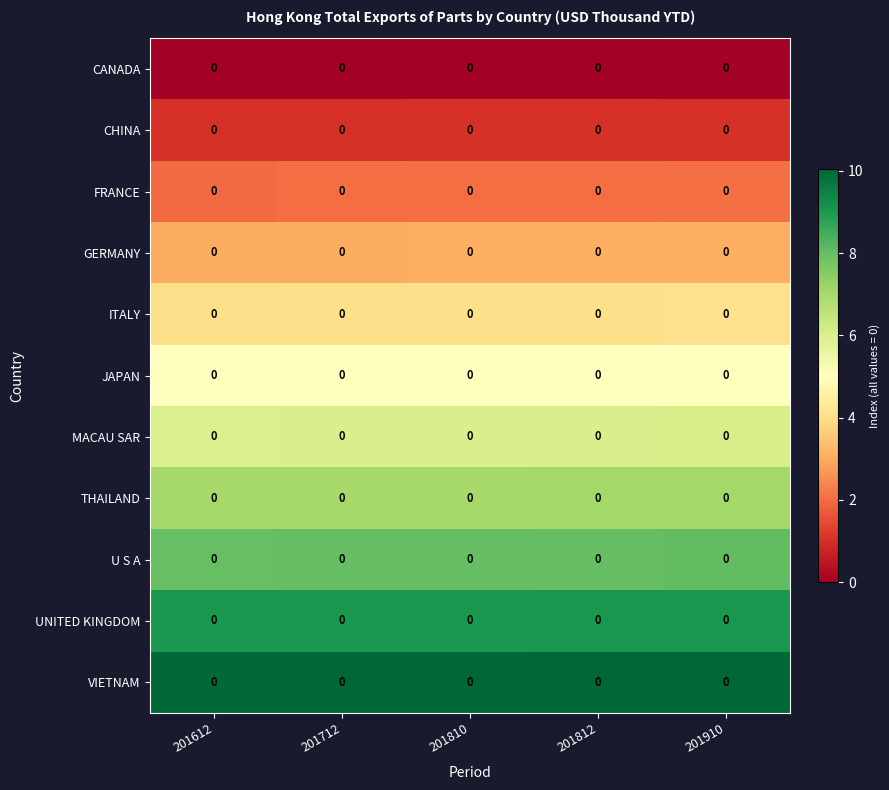

List the labels in order of CANADA value, largest first.

201910, 201812, 201810, 201712, 201612